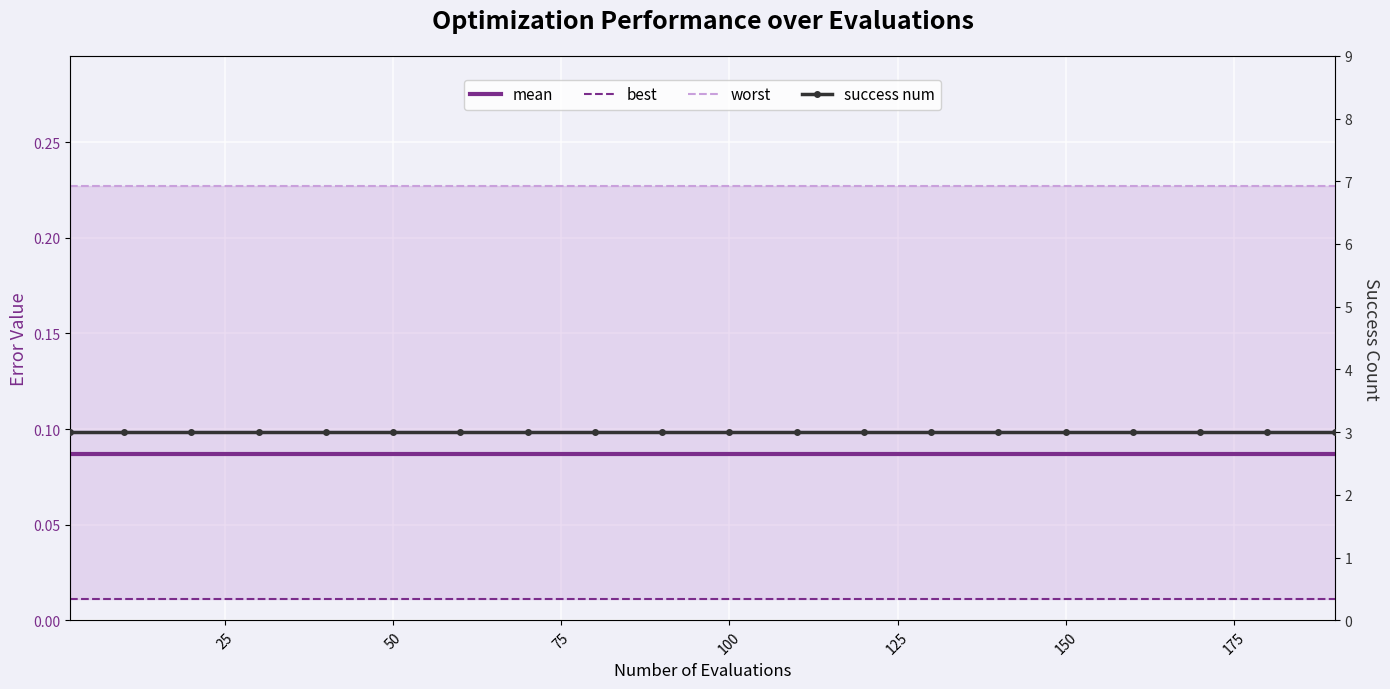

At 100, list the series in order from smallest to largest.

best, mean, worst, success num